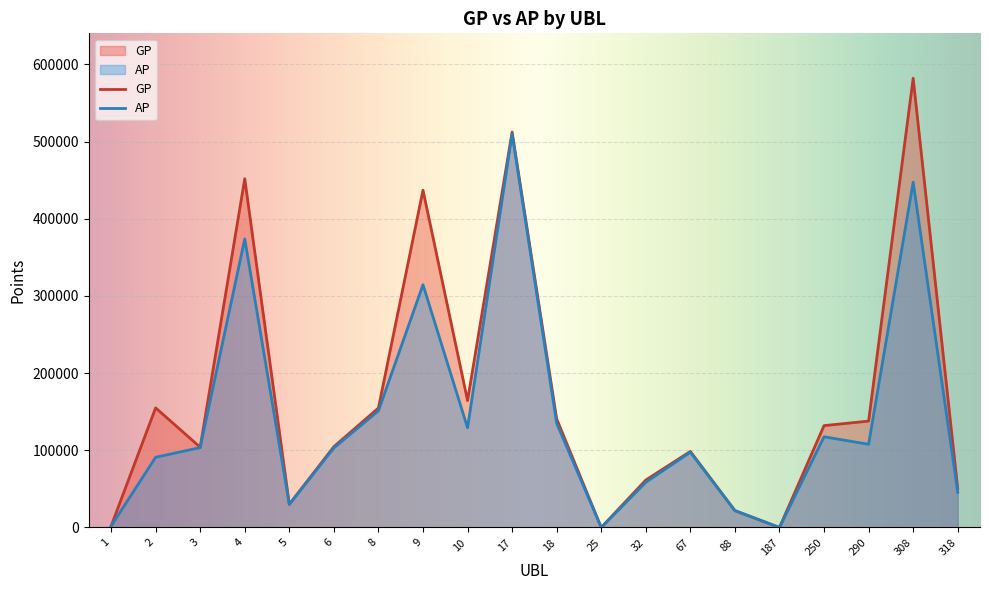

What is the value of the GP point at the 9th from the left?

164441